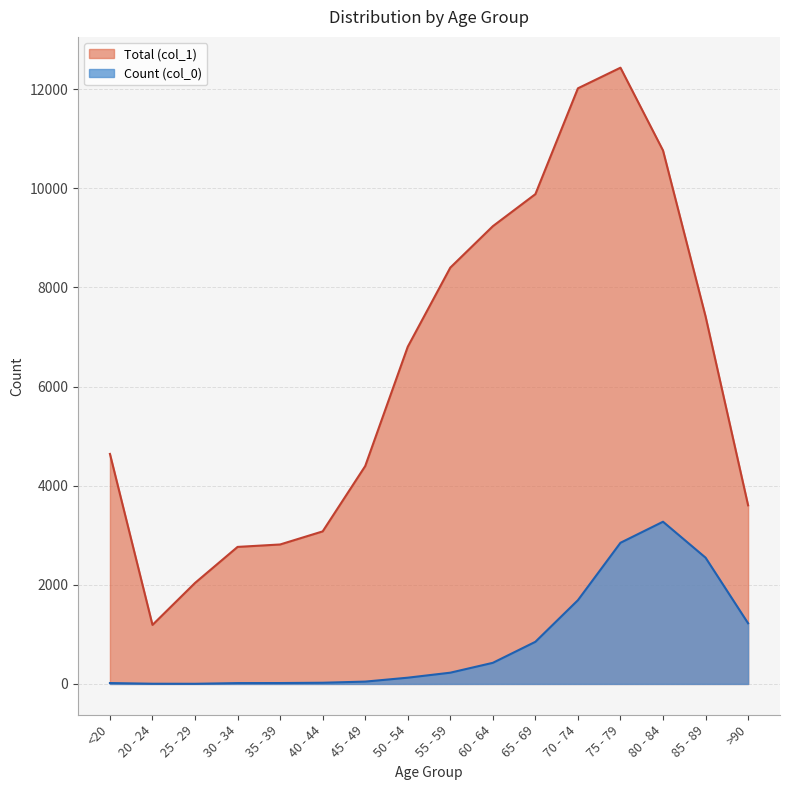

True or false: Count (col_0) and Total (col_1) intersect in this chart.

False